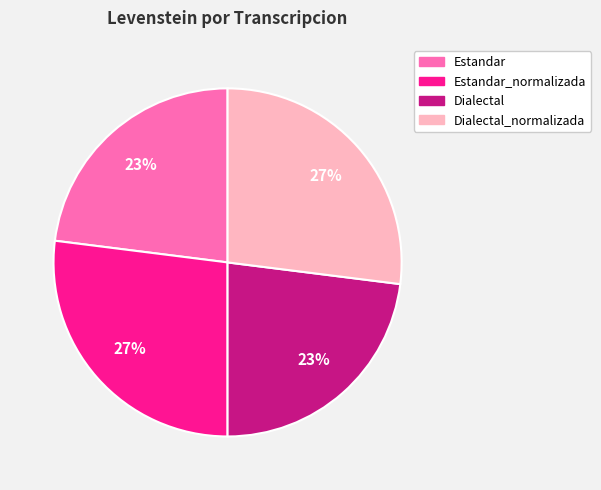

Is there any slice that represents more than half of the pie?

No